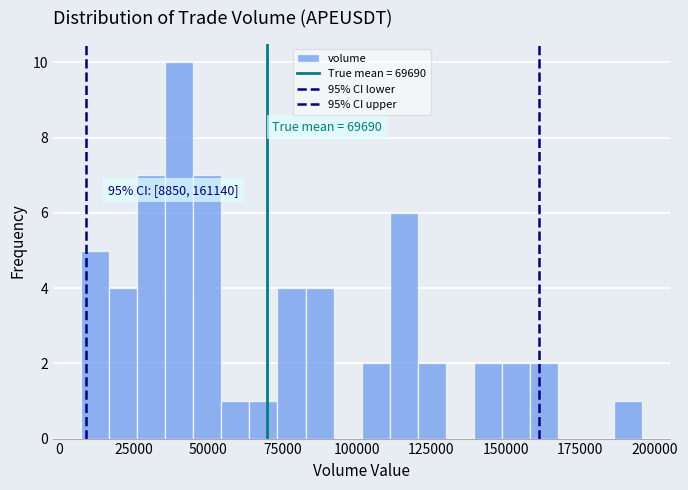

Around what value on the x-axis is the tallest bar? Give the approximate position of its centre, as read against the axis.

40000